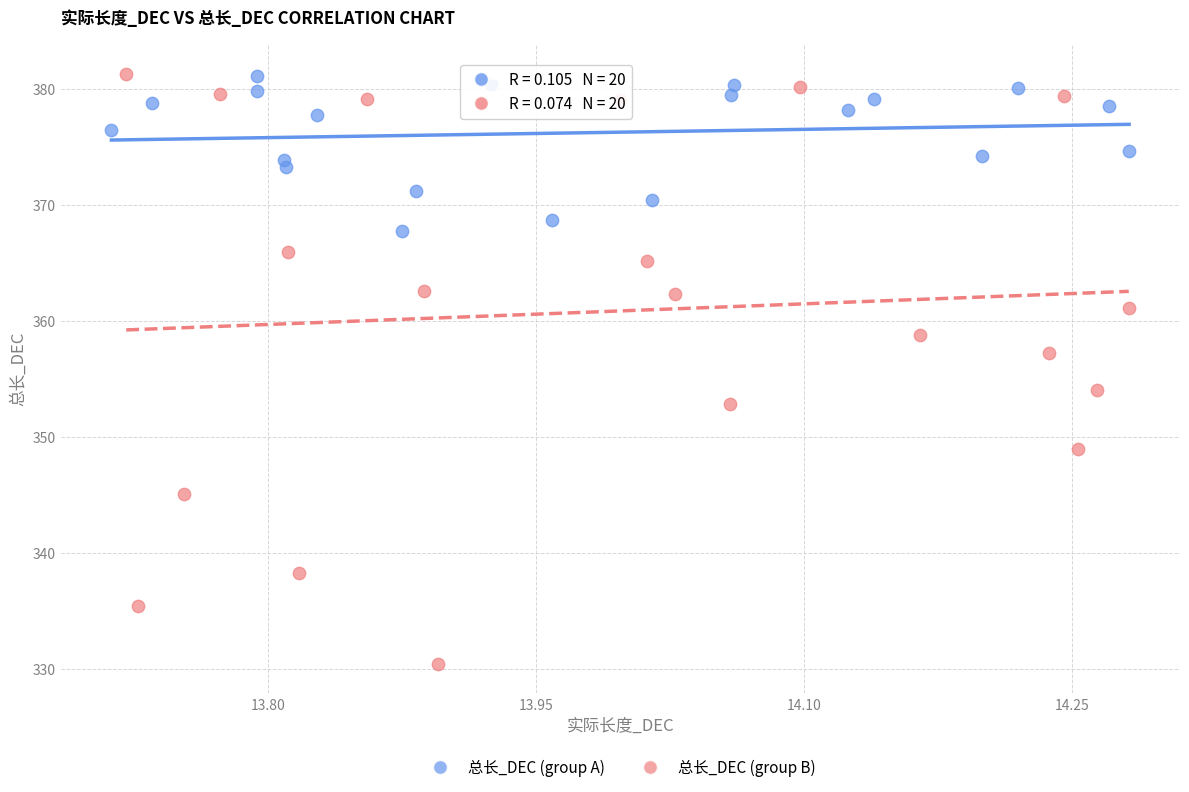

Which series reaches the minimum Y coordinate?

总长_DEC (group B)